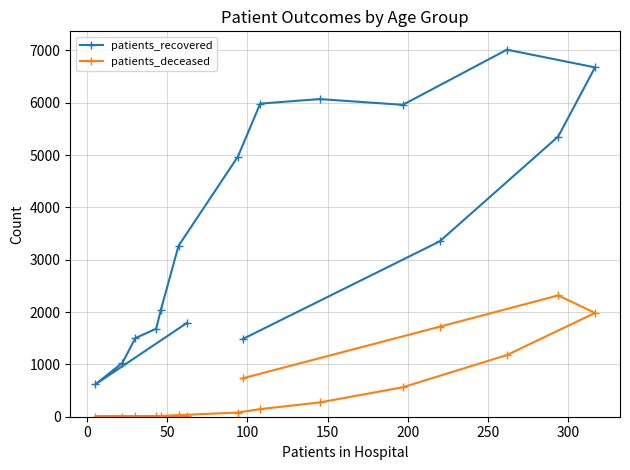

Which series has the widest spread of values?

patients_recovered